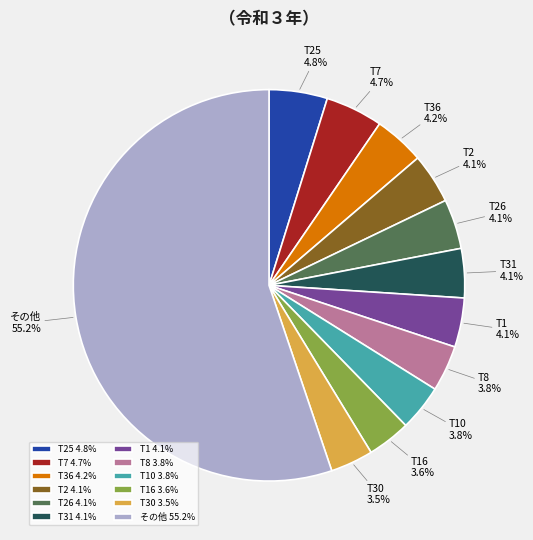

Approximately how many times larger is the value at T8 compared to T16?

1.1